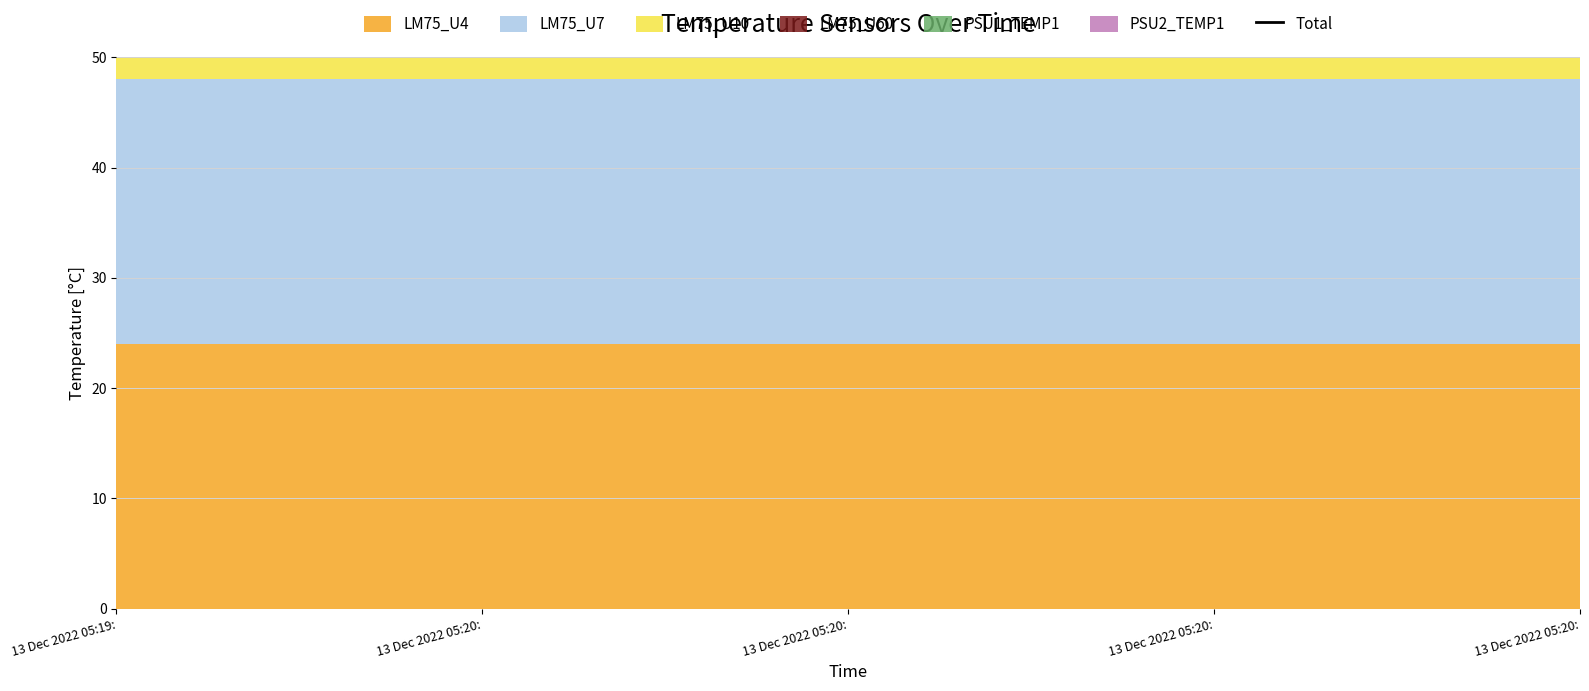

Does the chart display data point markers on the line(s)?

No